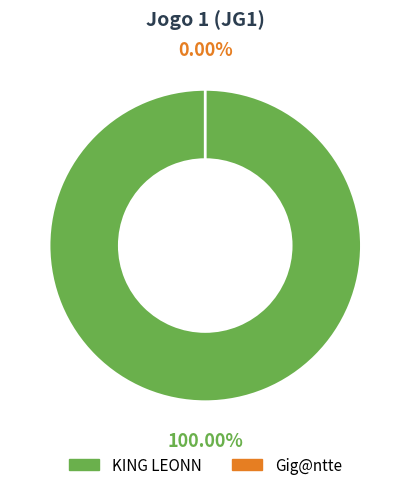

Which category has the smallest portion of the pie?

Gig@ntte